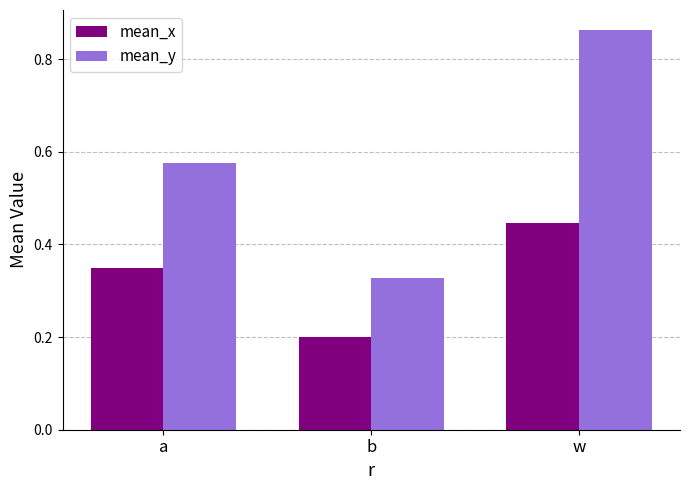

Which series has the largest total across all categories?

mean_y